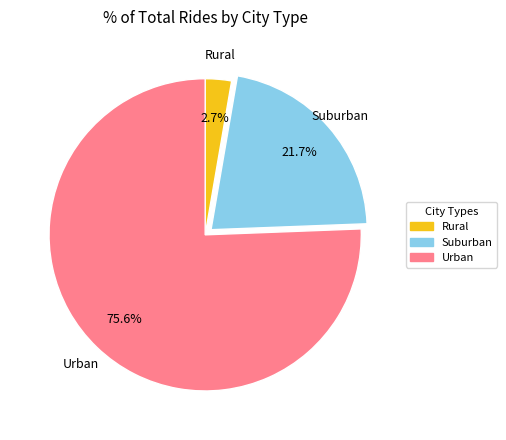

Is there any slice that represents more than half of the pie?

Yes